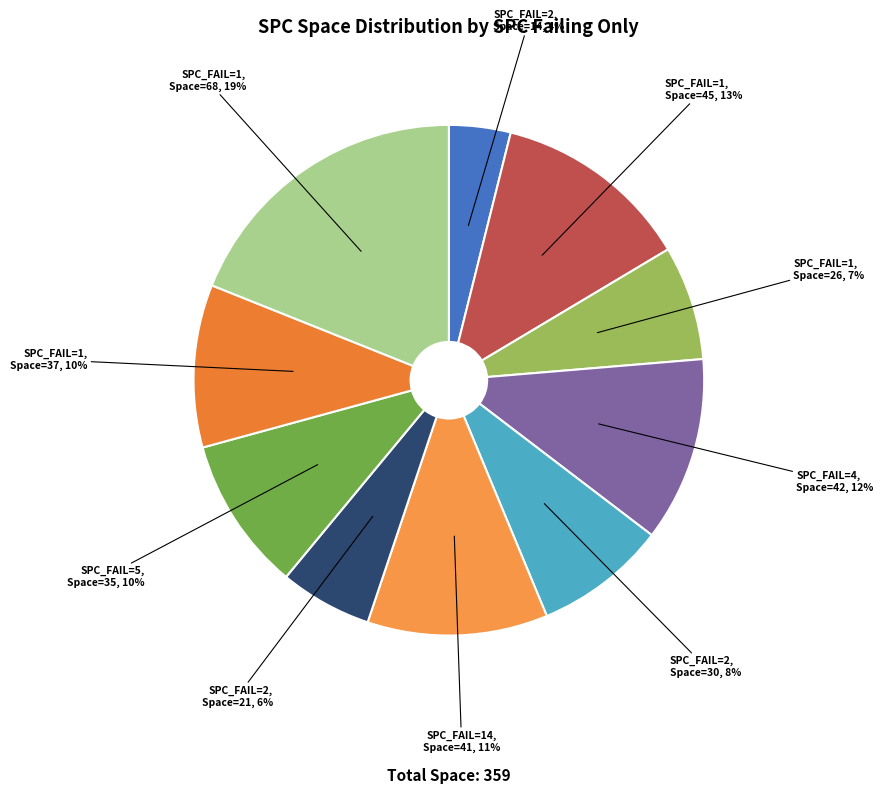

To the nearest percent, what is the difference between the largest and smallest slice percentages?

15%